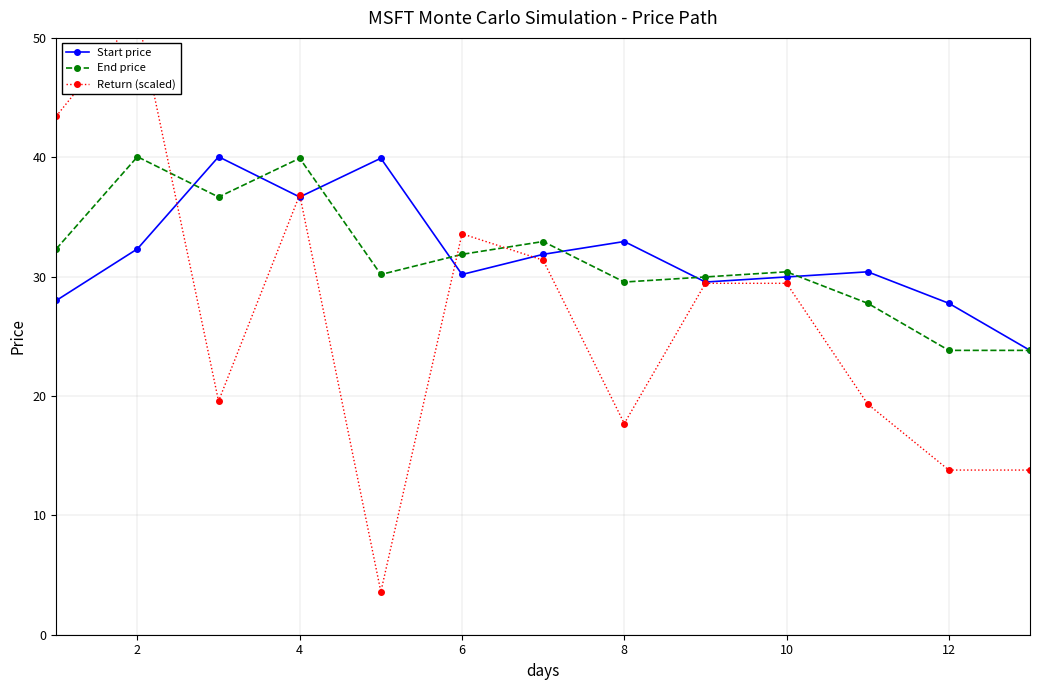

In Start price, how many points are lower than both neighbors (excluding endpoints)?

3